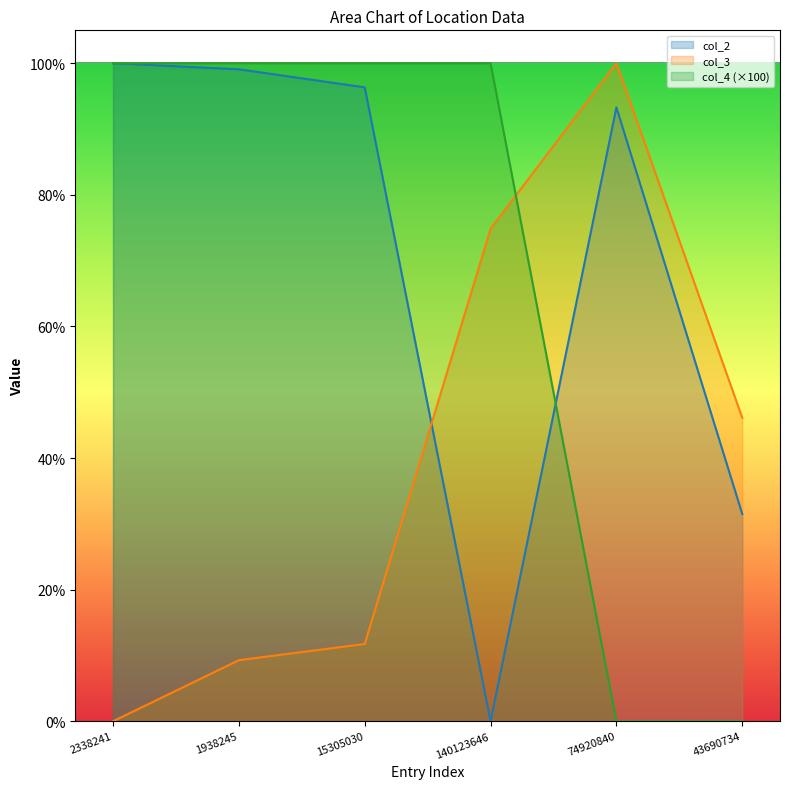

Where does the col_3 series first go above 46?

140123646